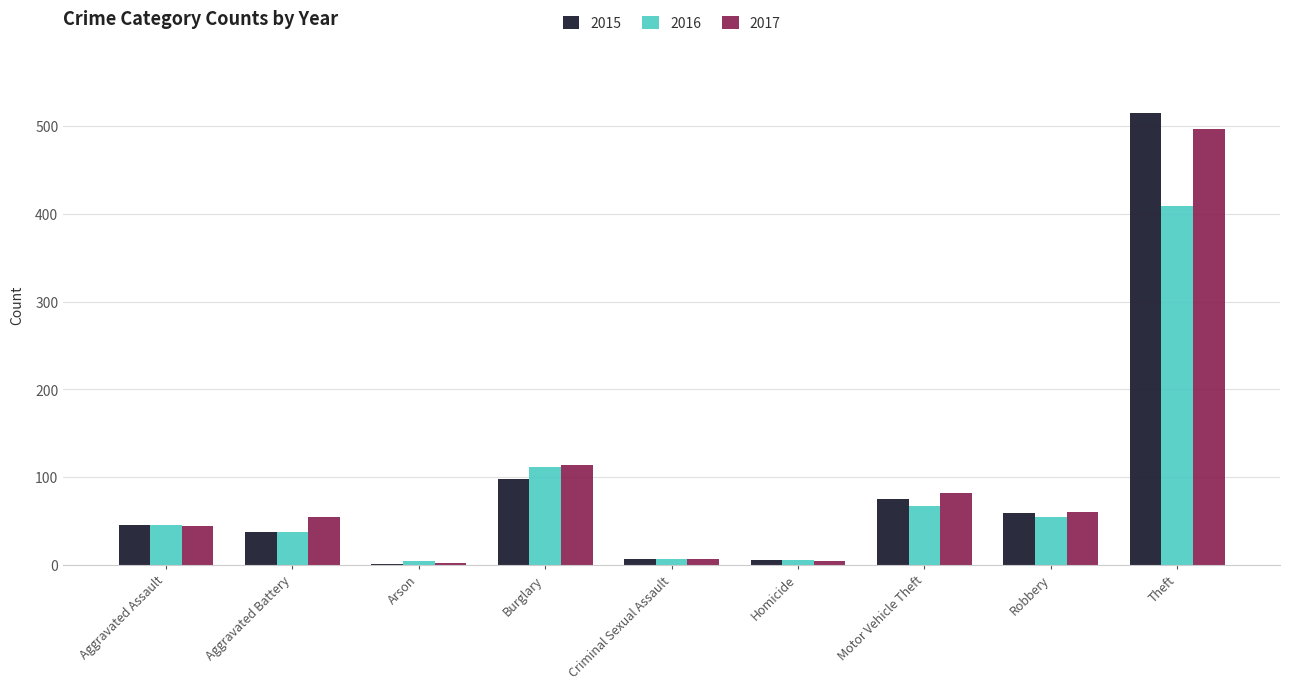

What is the maximum value for 2017?

497